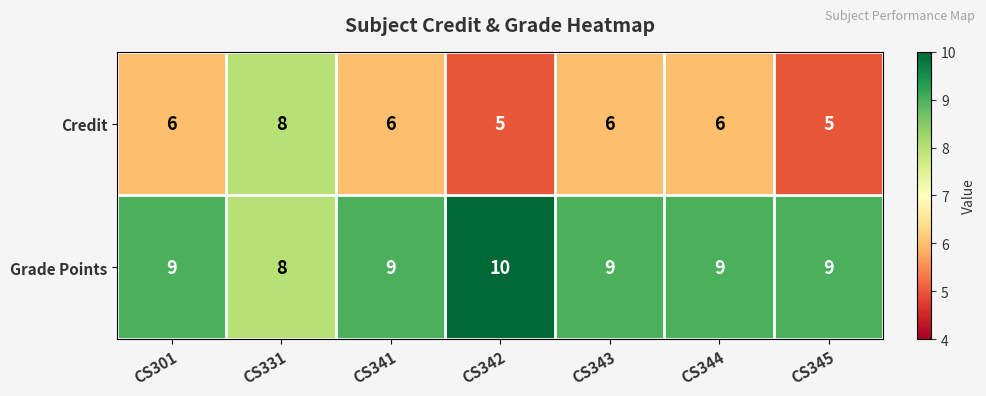

What is the total value across all series at CS341?

15